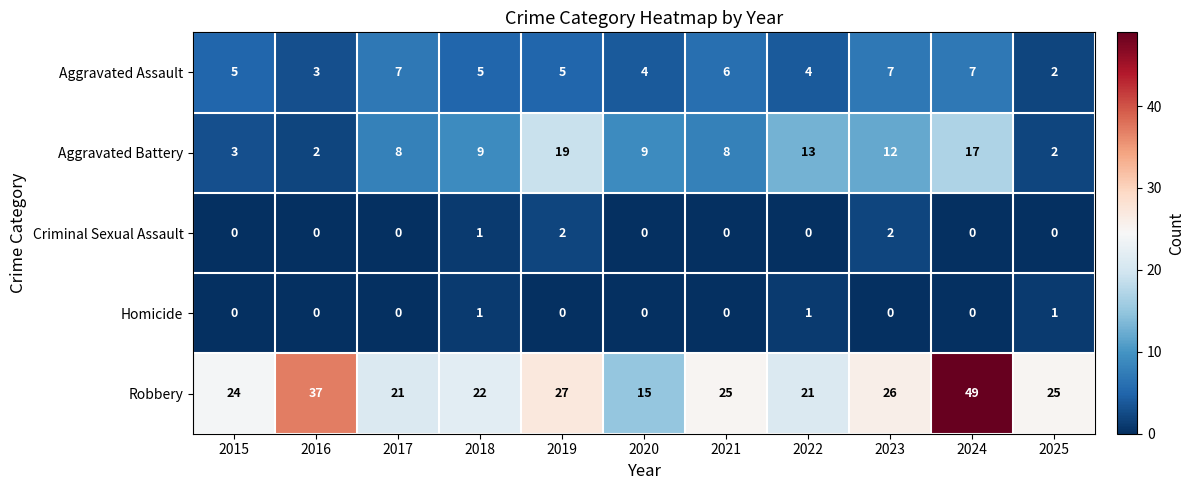

Which category has the lowest value in the Aggravated Assault series?

2025